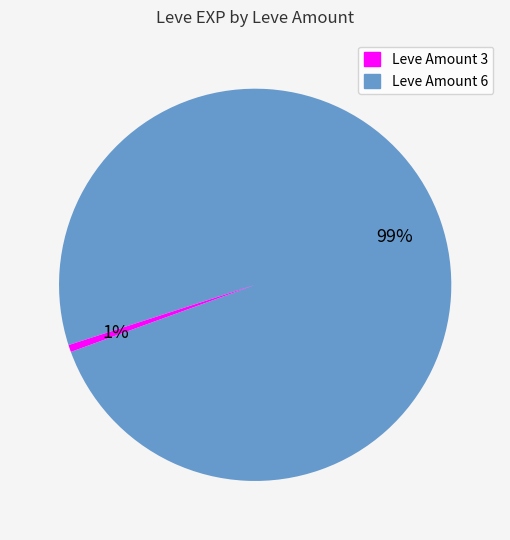

To the nearest percent, what is the average slice percentage?

50%